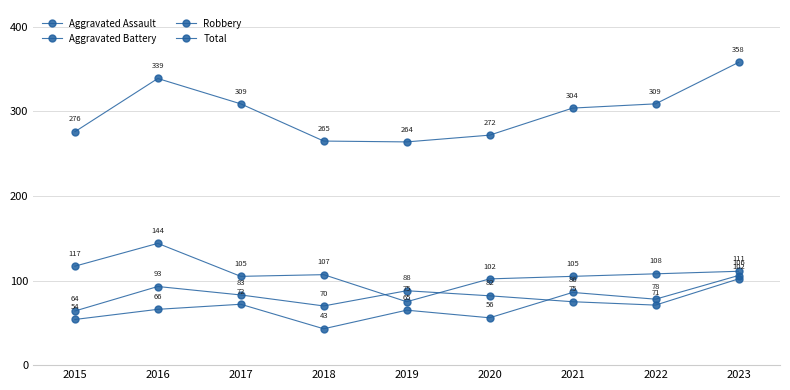

Where does the Total series first go above 304?

2016